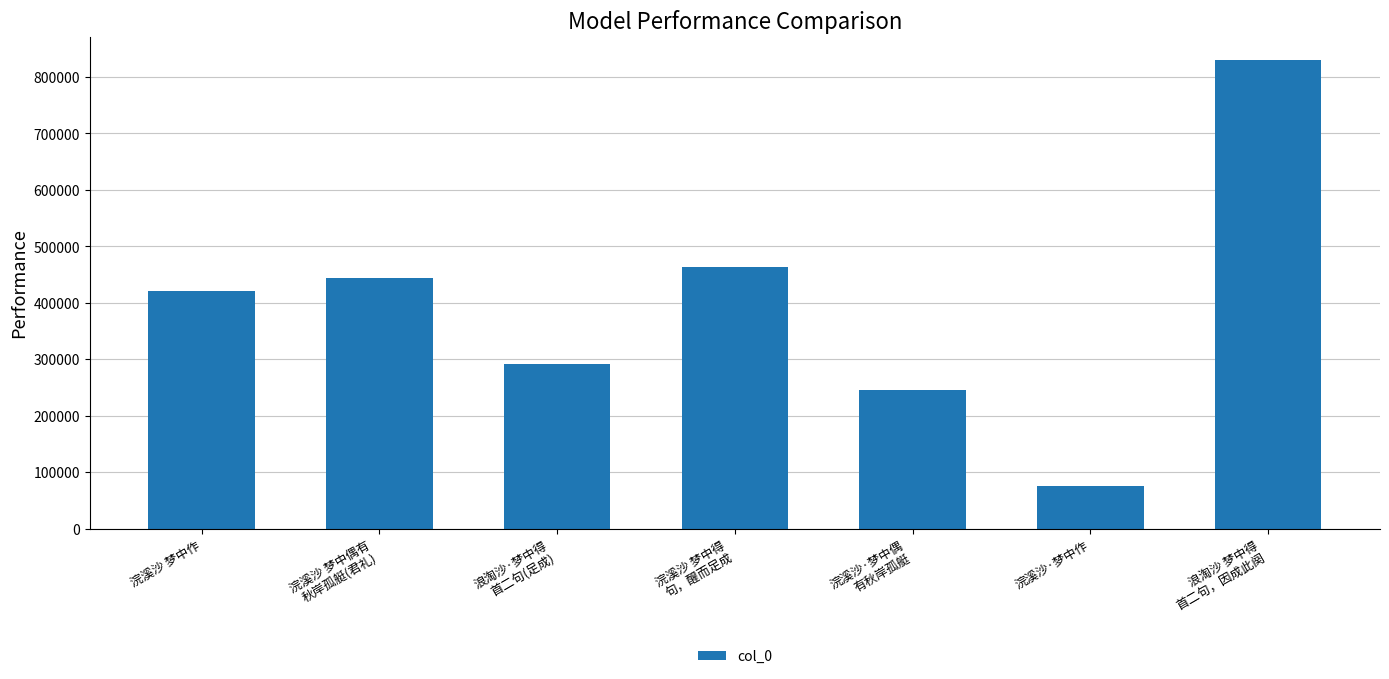

True or false: the data shows 291531 at 浪淘沙·梦中得
首二句(足成).

True